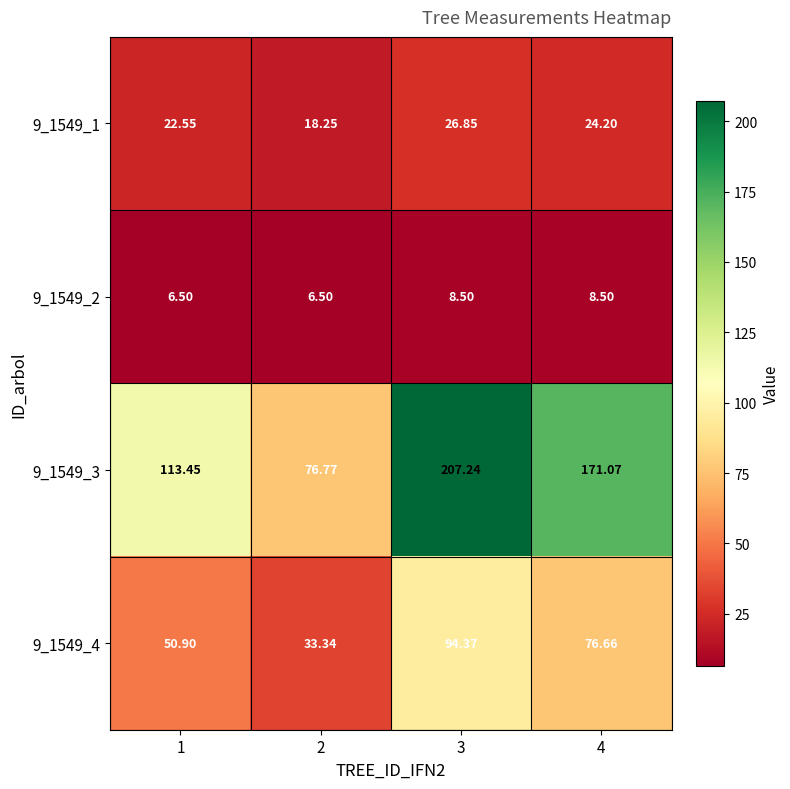

Which series changed the most between 1 and 4?

9_1549_3